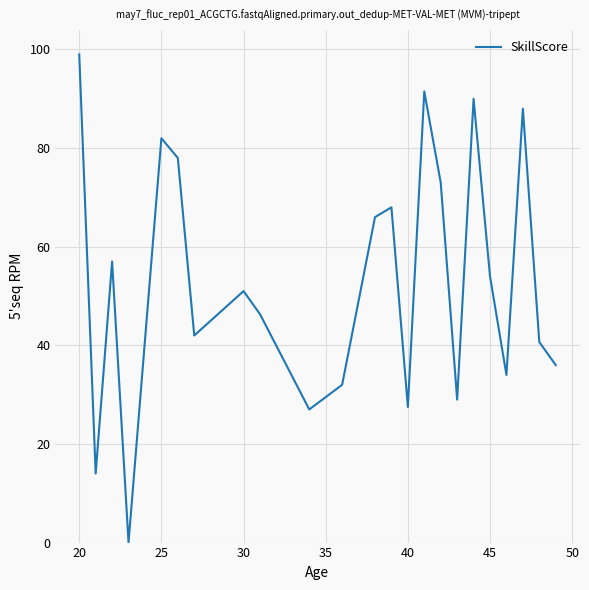

What is the difference between the maximum and minimum values?

99.0